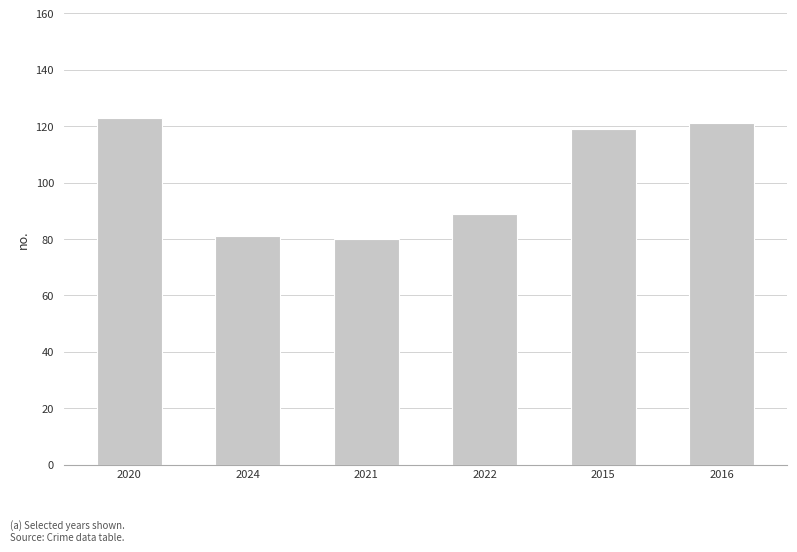

How many bars are there in total?

6